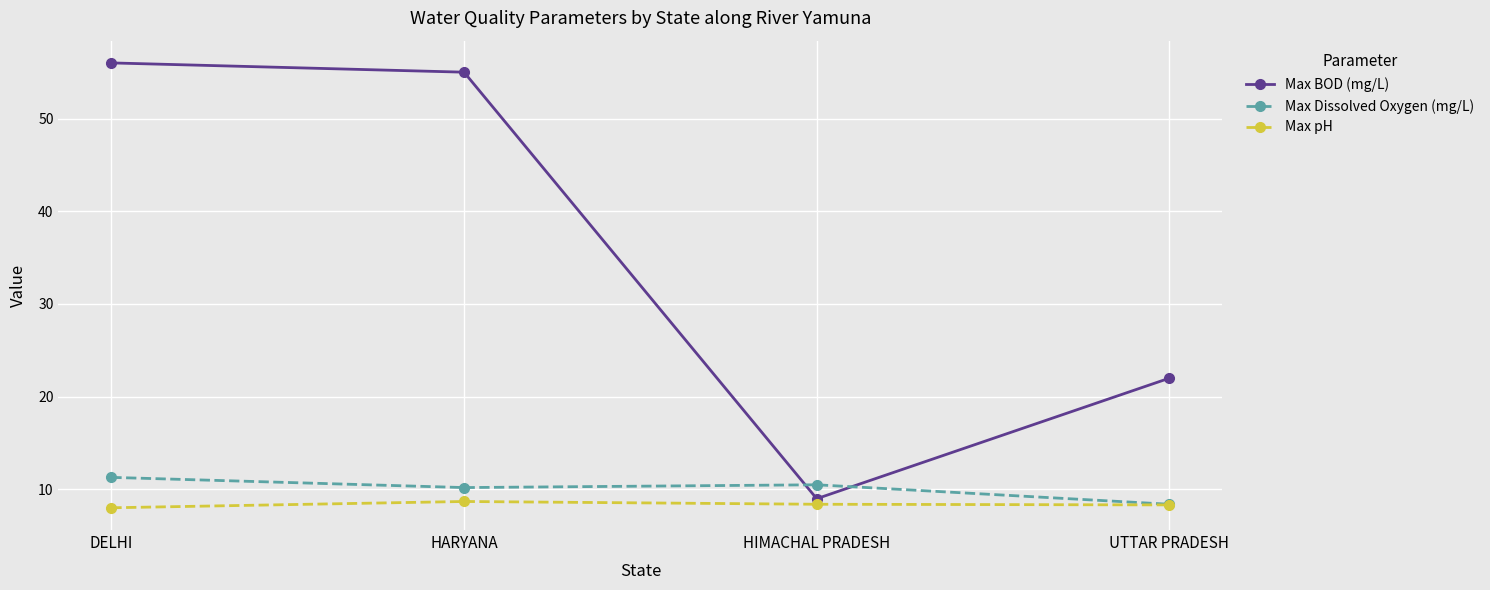

True or false: Max pH has more than 2 points higher than both neighbors.

False